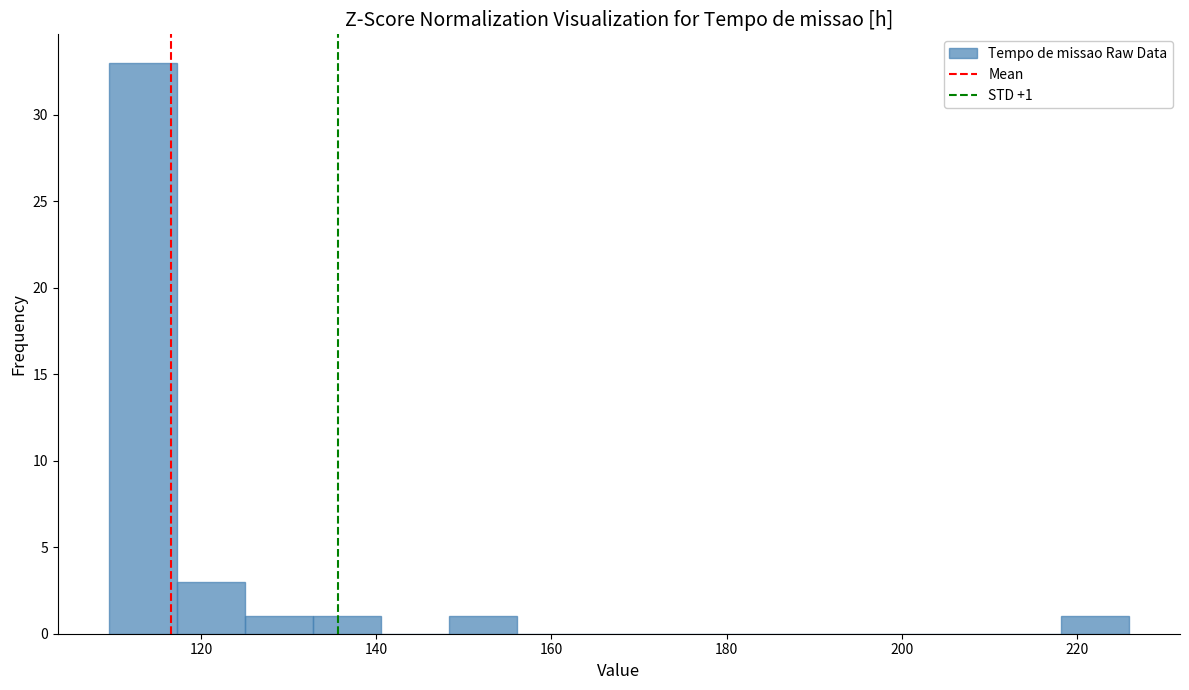

Read against the x-axis, roughly where is the centre of the tallest bar?

114